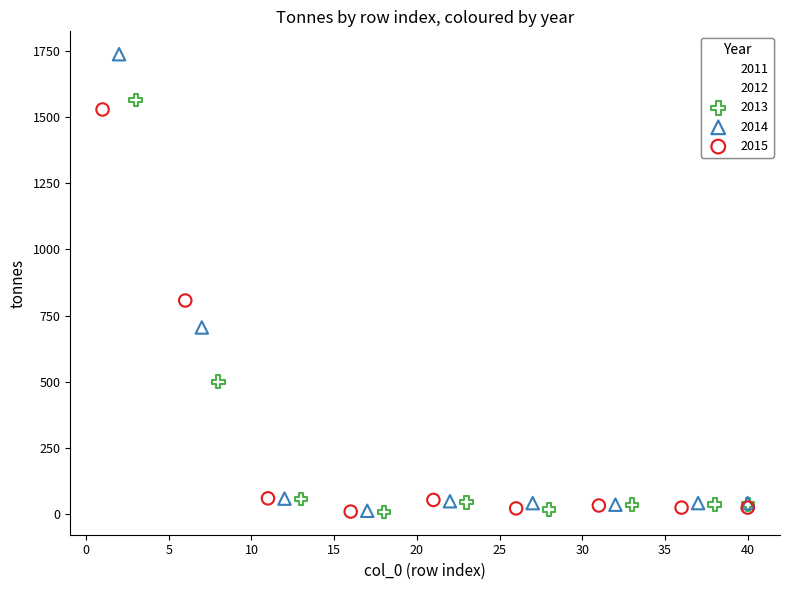

Which series has the largest Y range (max minus min)?

2014